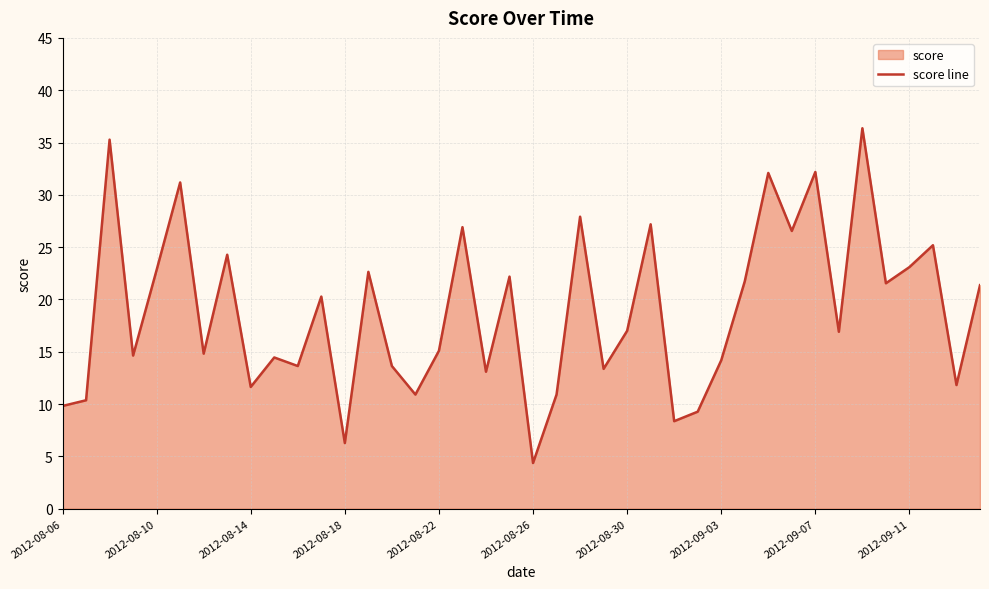

What is the difference between the maximum and minimum values?

32.0